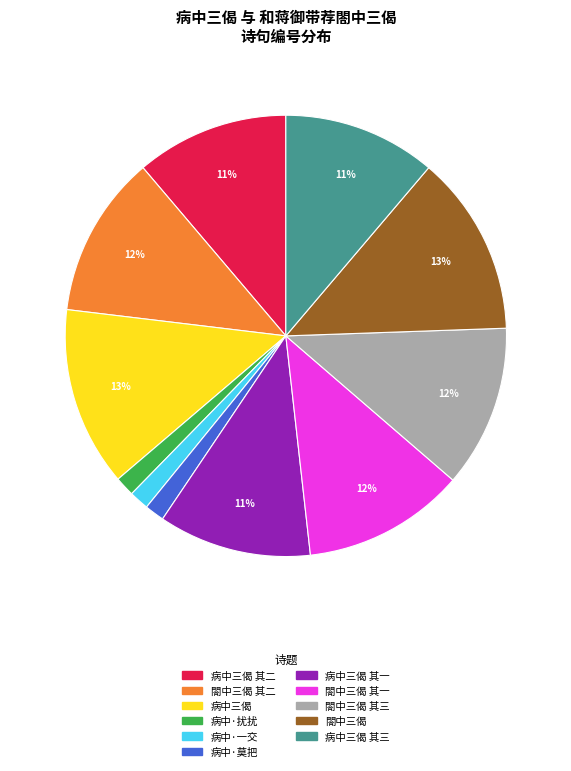

To the nearest percent, what is the difference between the largest and smallest slice percentages?

12%